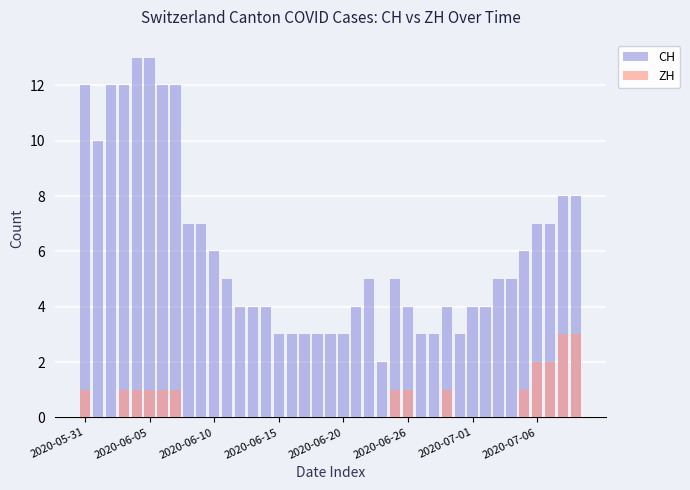

Reading left to right, list all the values displayed in this chart.

CH: 12	10	12	12	13	13	12	12	7	7	6	5	4	4	4	3	3	3	3	3	3	4	5	2	5	4	3	3	4	3	4	4	5	5	6	7	7	8	8
ZH: 1	0	0	1	1	1	1	1	0	0	0	0	0	0	0	0	0	0	0	0	0	0	0	0	1	1	0	0	1	0	0	0	0	0	1	2	2	3	3